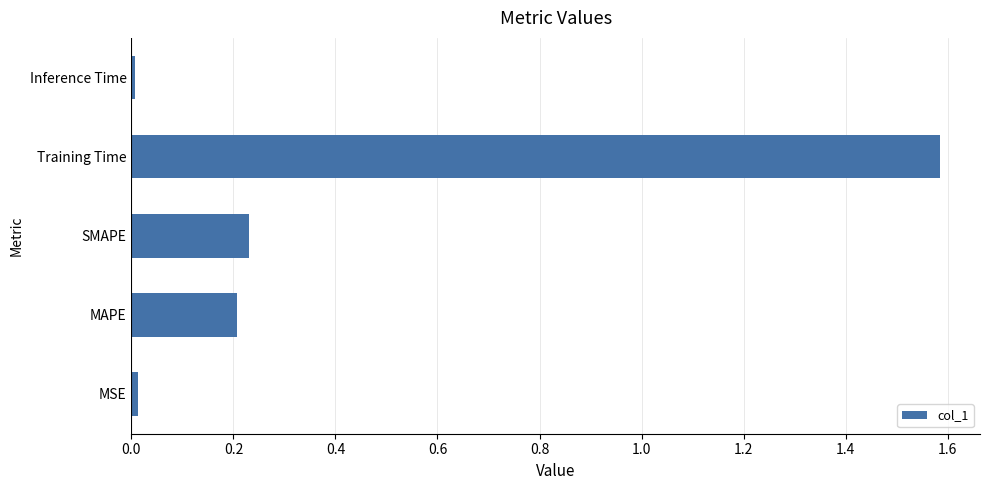

What is the average value?

0.4